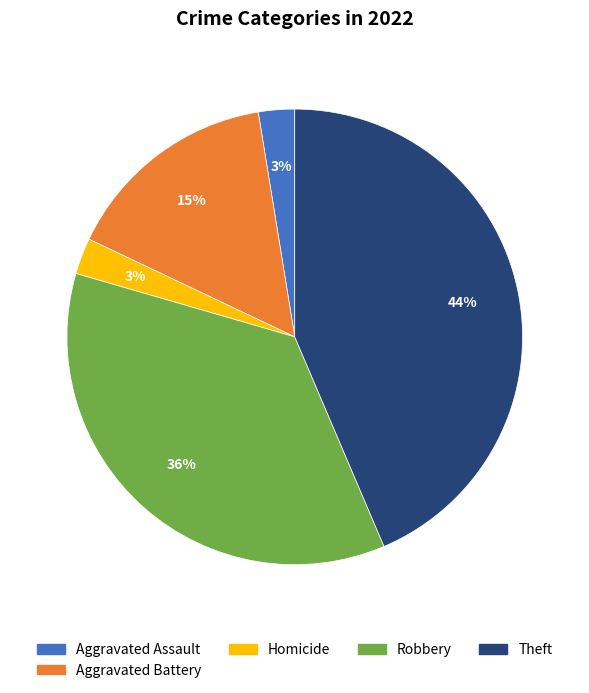

Is there any slice that represents more than half of the pie?

No